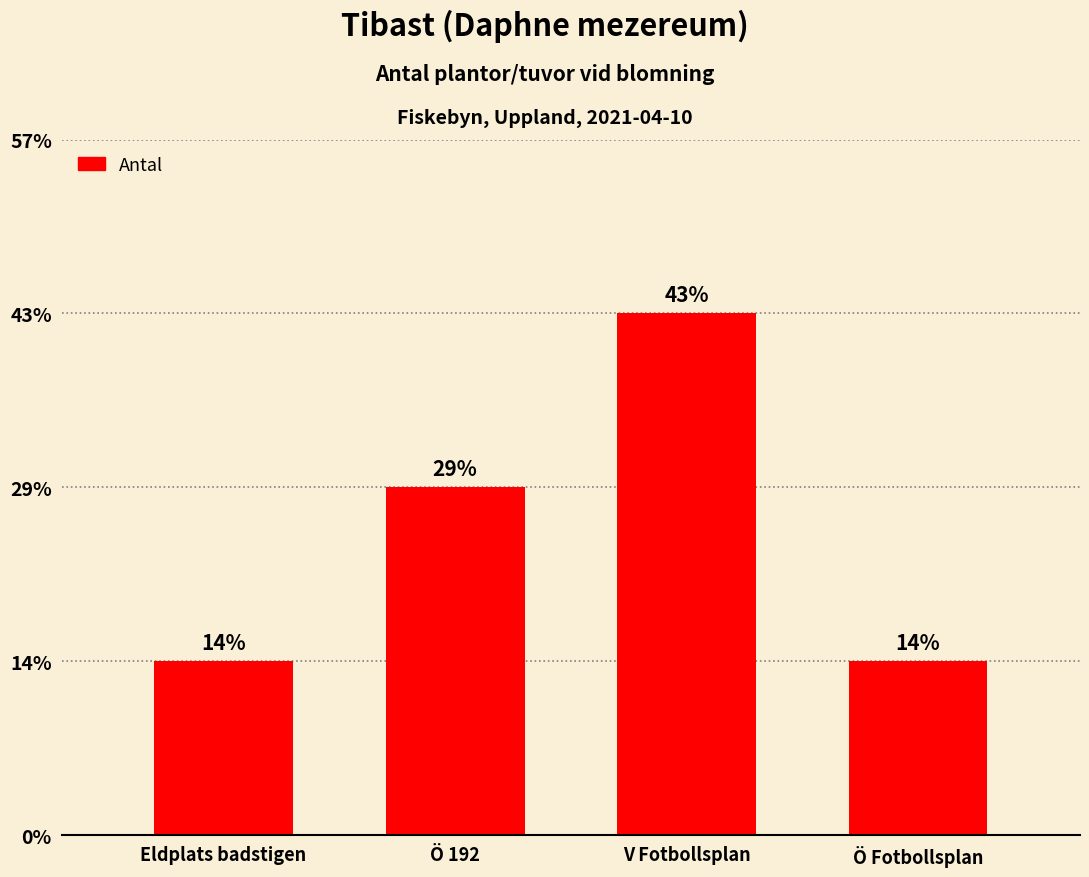

At which category does the chart reach its peak across all series?

V Fotbollsplan